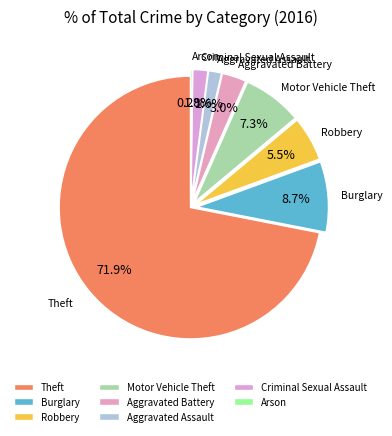

What is the ratio of the value at Burglary to the value at Robbery?

1.6